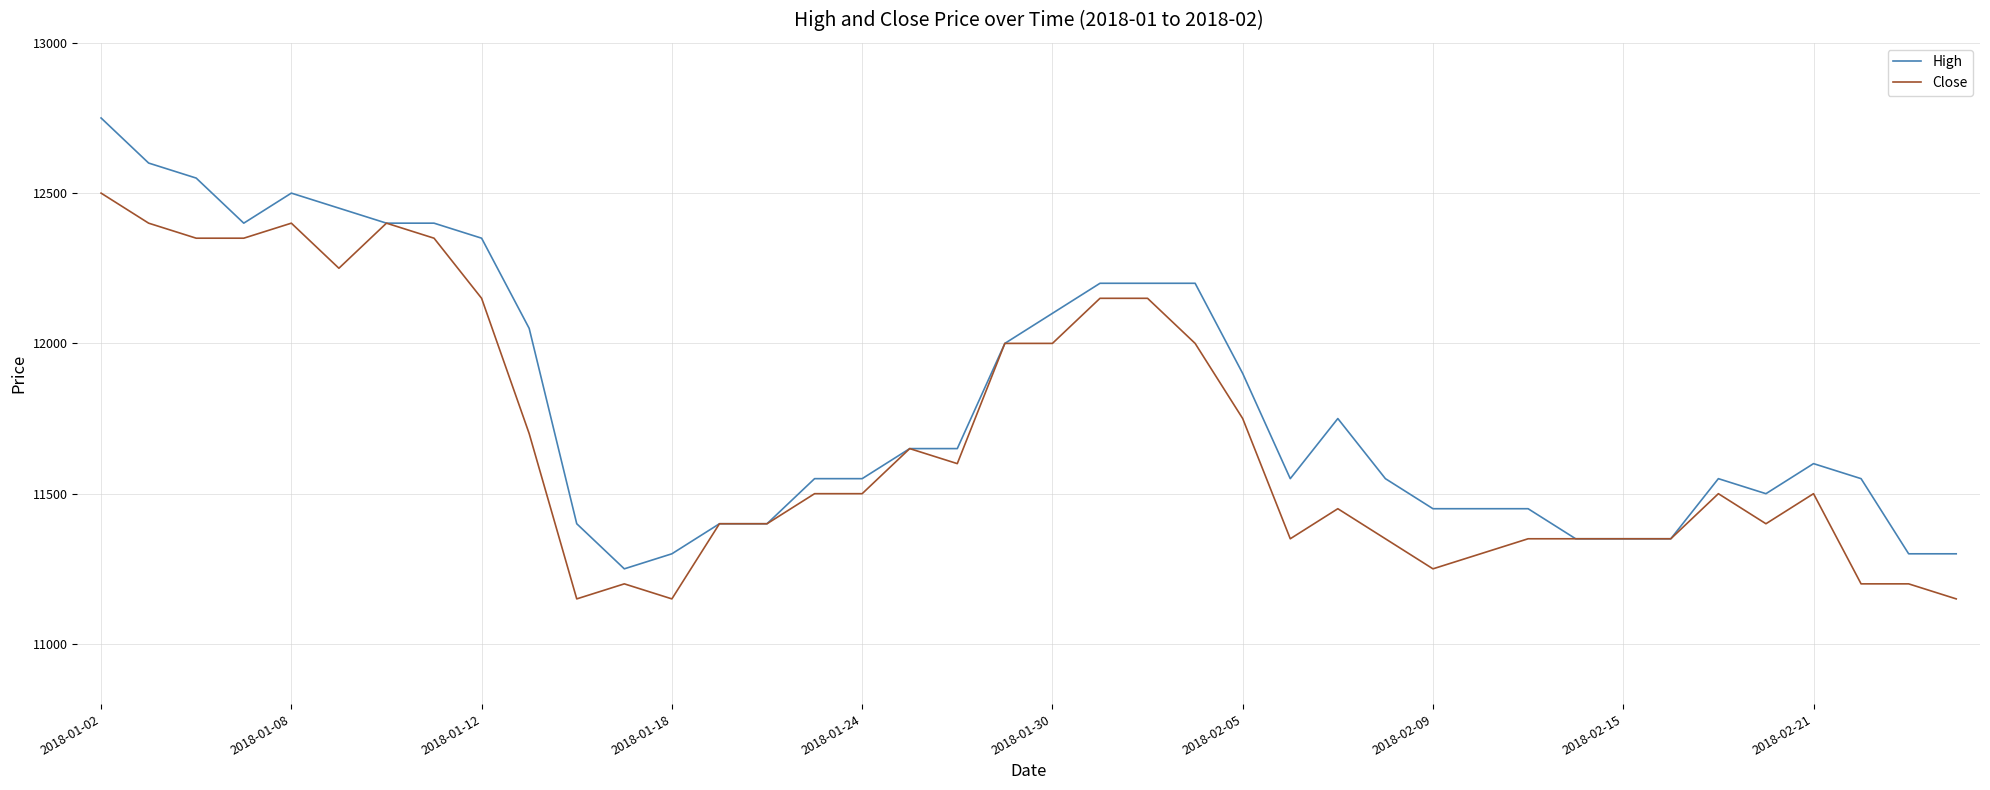

How many series are shown in this chart?

2